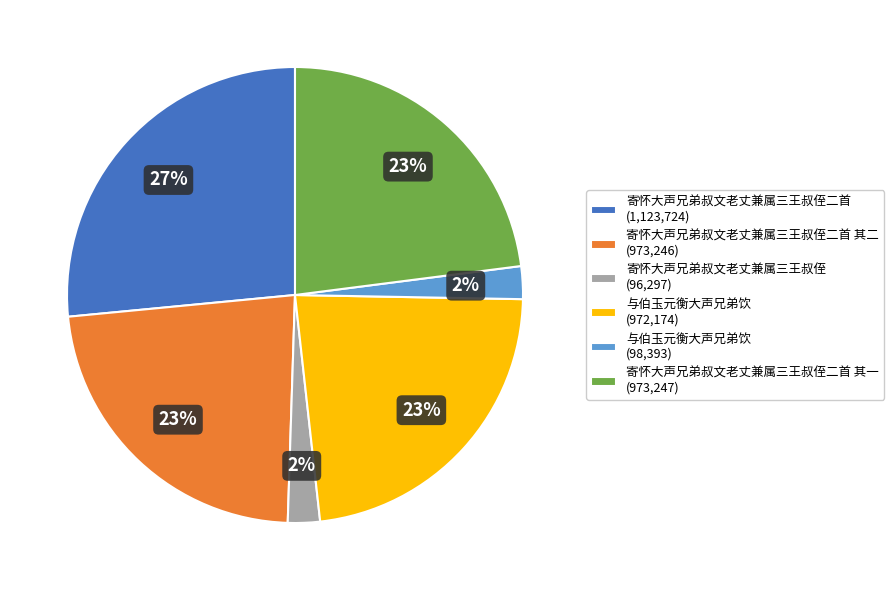

What is the ratio of the value at 与伯玉元衡大声兄弟饮 (972,174) to the value at 寄怀大声兄弟叔文老丈兼属三王叔侄二首 (1,123,724)?

0.9